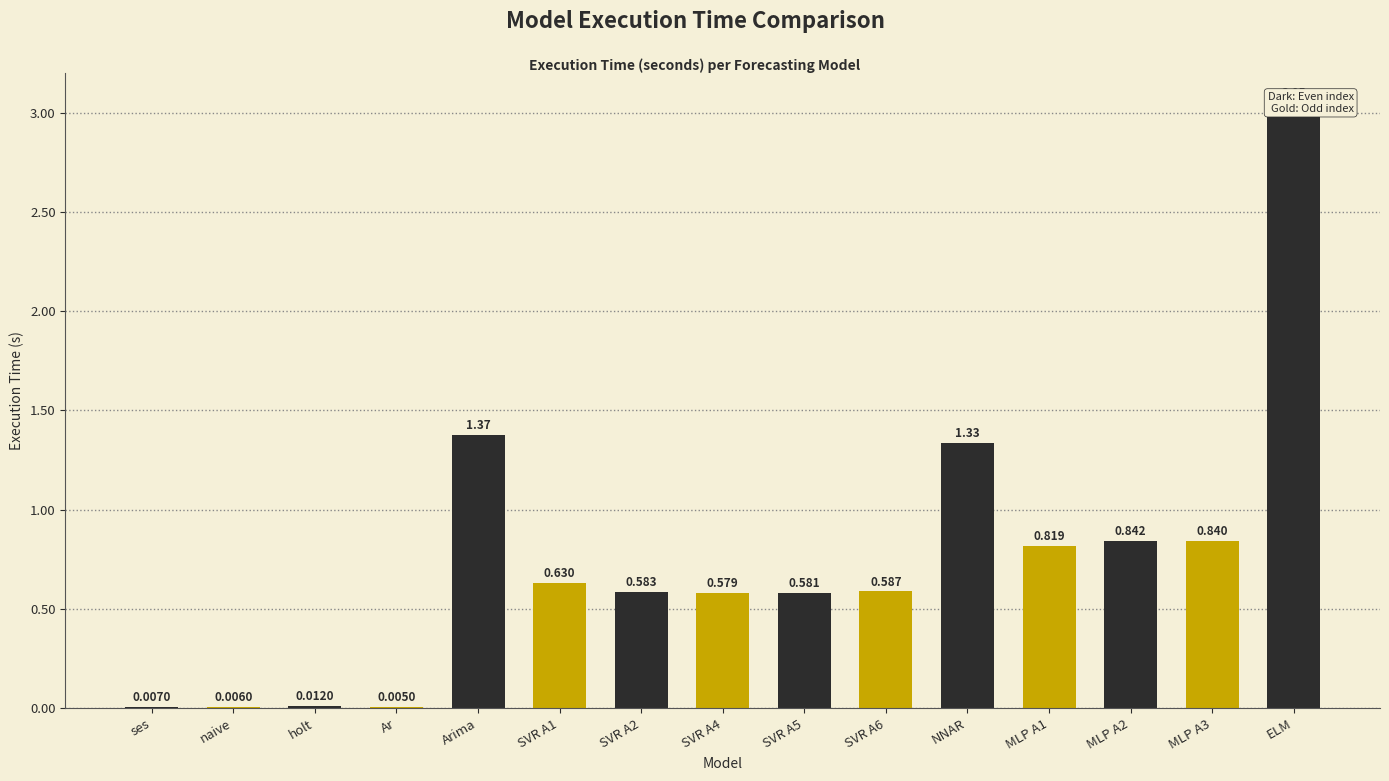

What is the change in value from SVR A4 to MLP A2?

+0.3